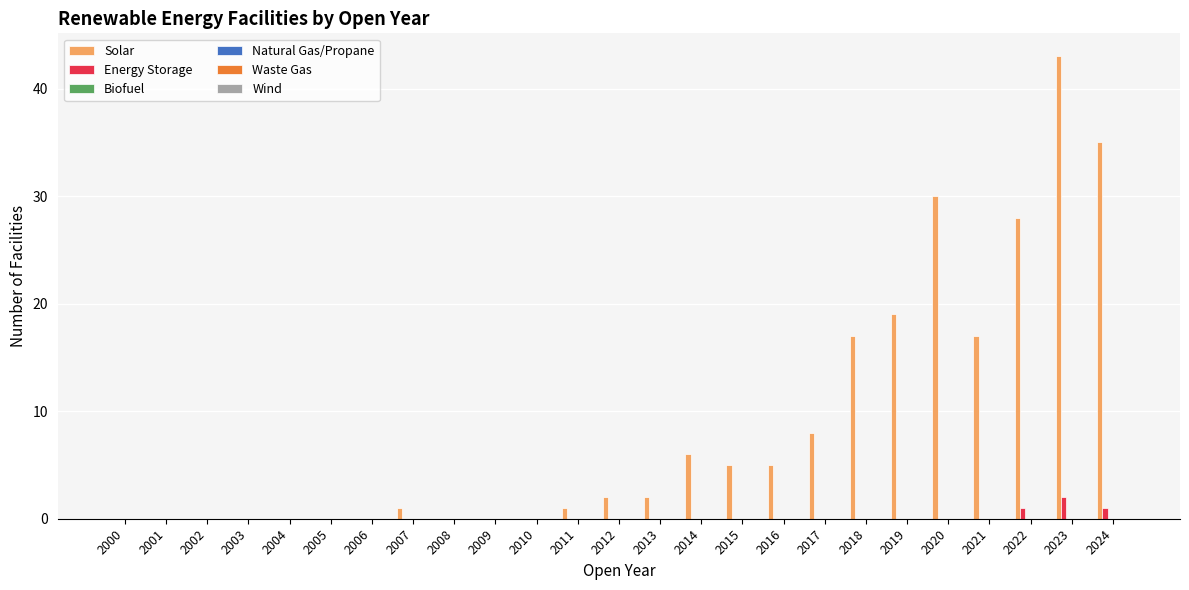

What is the maximum value for Solar?

43